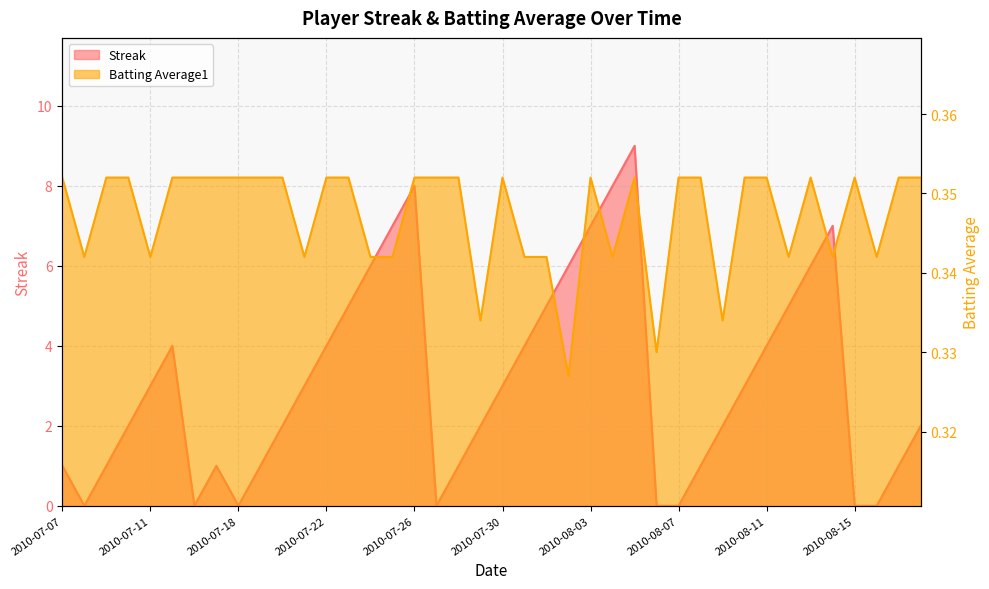

Reading left to right, list all the values displayed in this chart.

Streak: 1.0	0.0	1.0	2.0	3.0	4.0	0.0	1.0	0.0	1.0	2.0	3.0	4.0	5.0	6.0	7.0	8.0	0.0	1.0	2.0	3.0	4.0	5.0	6.0	7.0	8.0	9.0	0.0	0.0	1.0	2.0	3.0	4.0	5.0	6.0	7.0	0.0	0.0	1.0	2.0
Batting Average1: 0.4	0.3	0.4	0.4	0.3	0.4	0.4	0.4	0.4	0.4	0.4	0.3	0.4	0.4	0.3	0.3	0.4	0.4	0.4	0.3	0.4	0.3	0.3	0.3	0.4	0.3	0.4	0.3	0.4	0.4	0.3	0.4	0.4	0.3	0.4	0.3	0.4	0.3	0.4	0.4